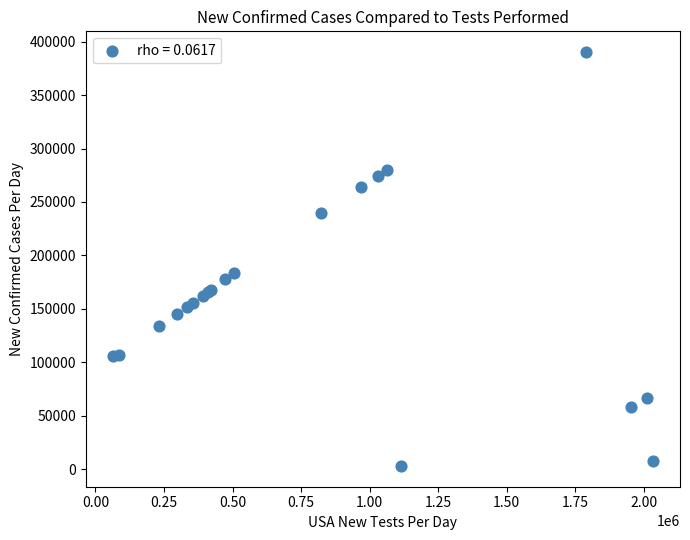

What Y value in the scatter plot is closest to 196594?

183525